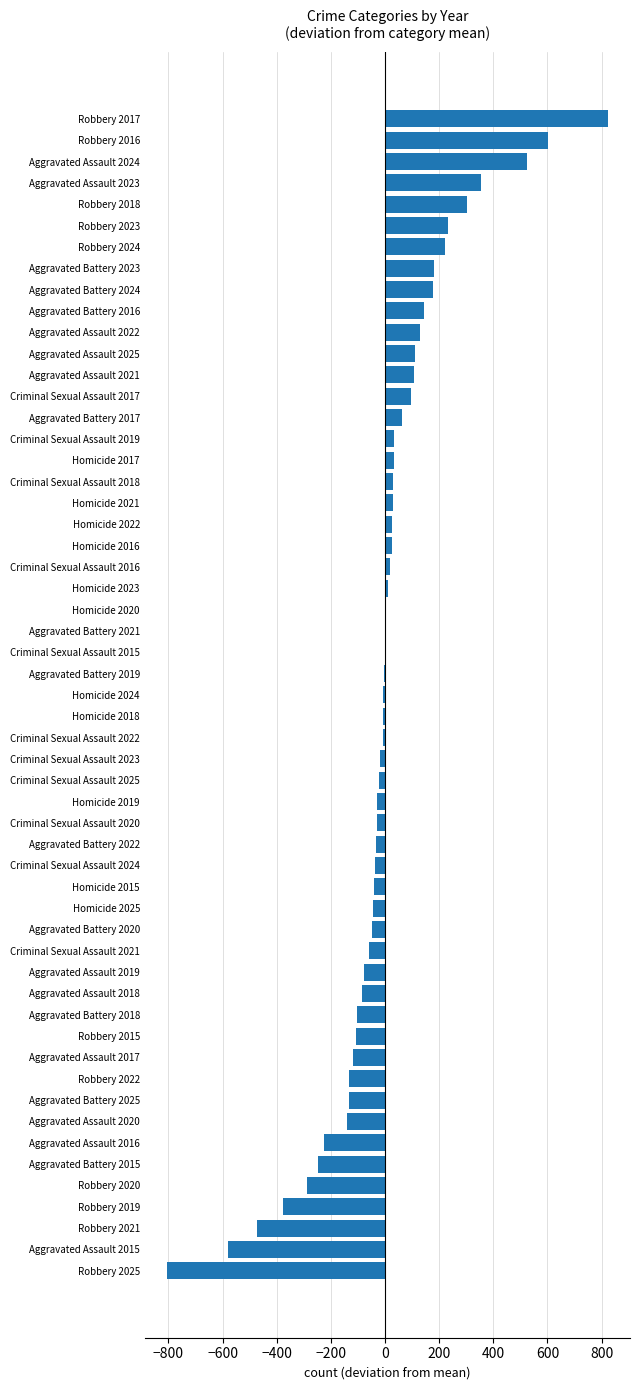

The chart shows a value of -185.5 at Robbery 2015. True or false?

False